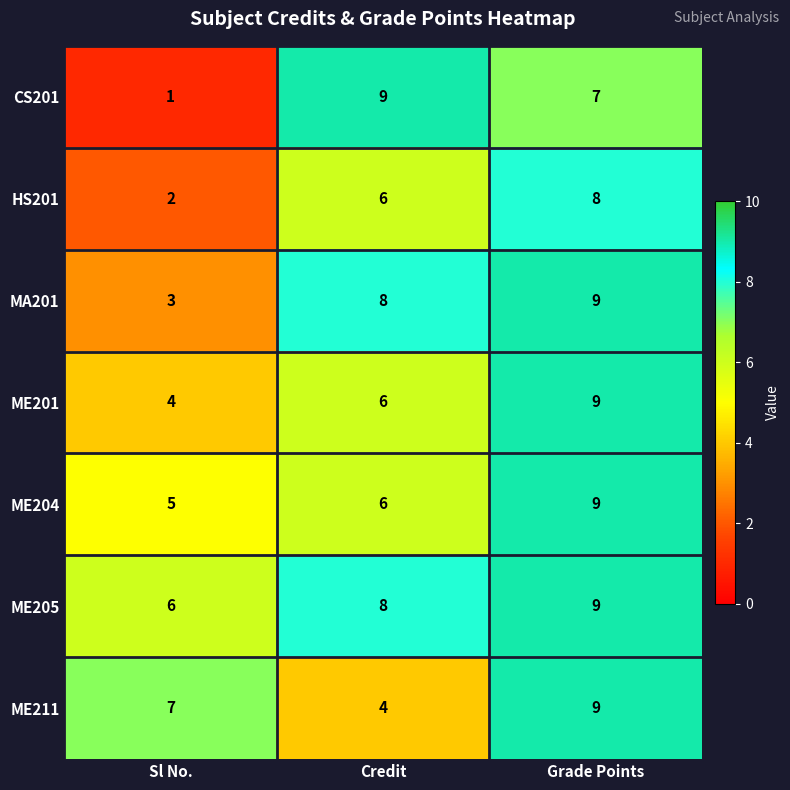

At which label is HS201 closest to 5?

Credit